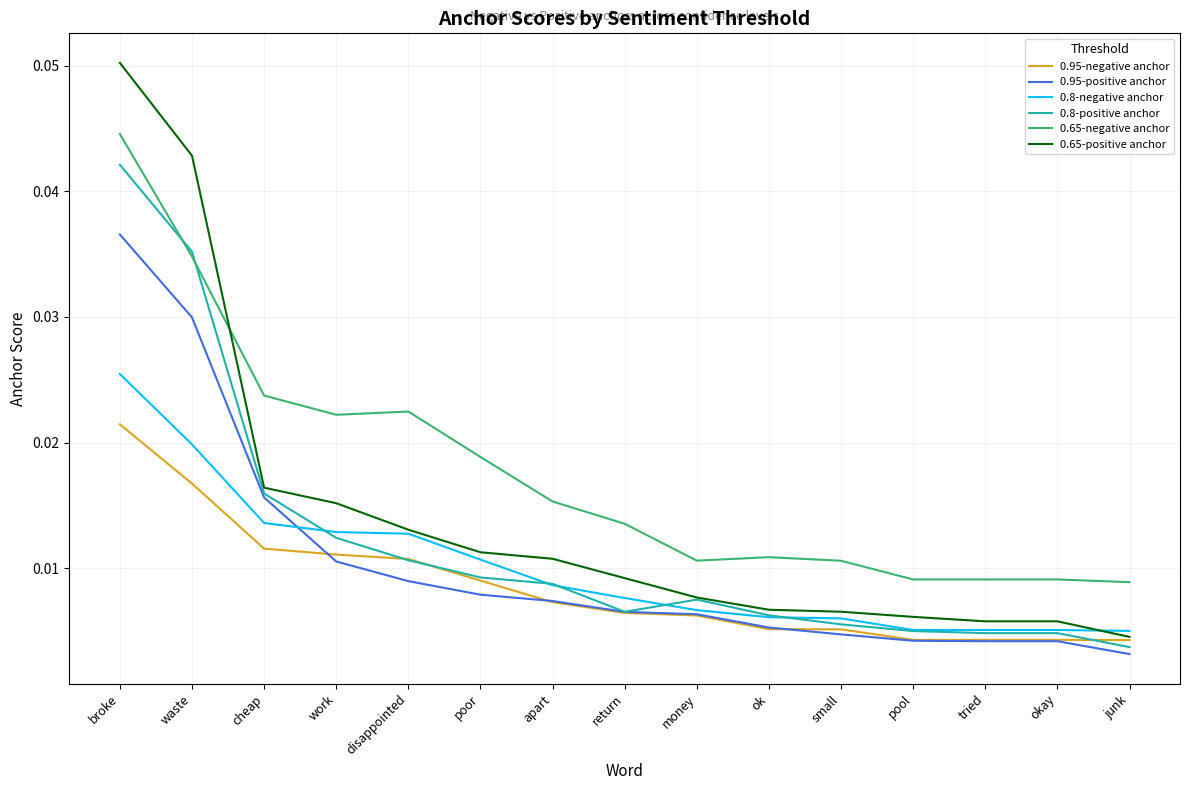

Which series has the largest range (max minus min)?

0.65-positive anchor